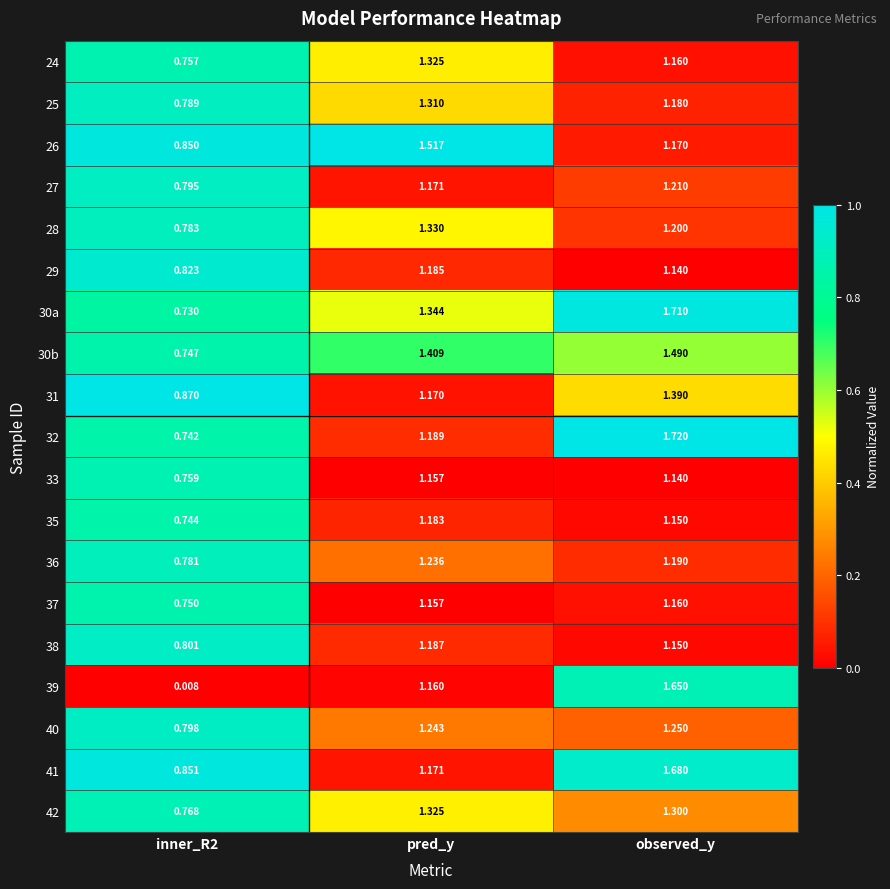

At which label does 25 first exceed 1?

pred_y